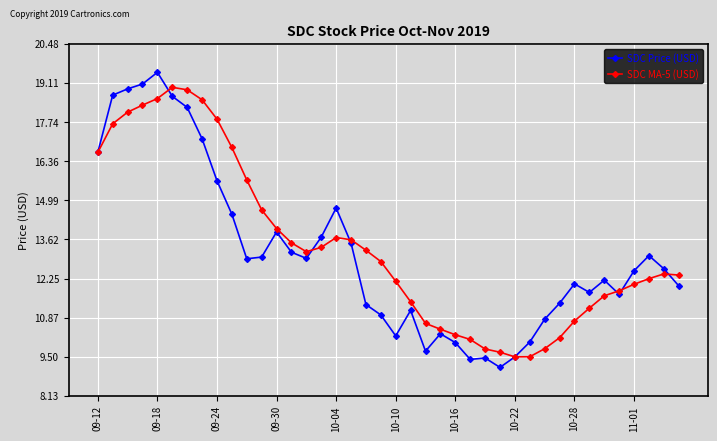

Rank the series by their maximum value, from lowest to highest.

SDC MA-5 (USD), SDC Price (USD)